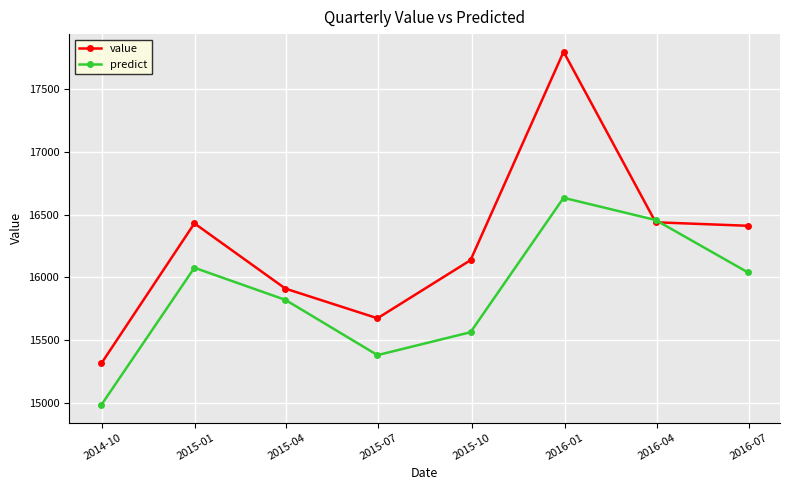

True or false: value has more than 1 interior local peaks.

True